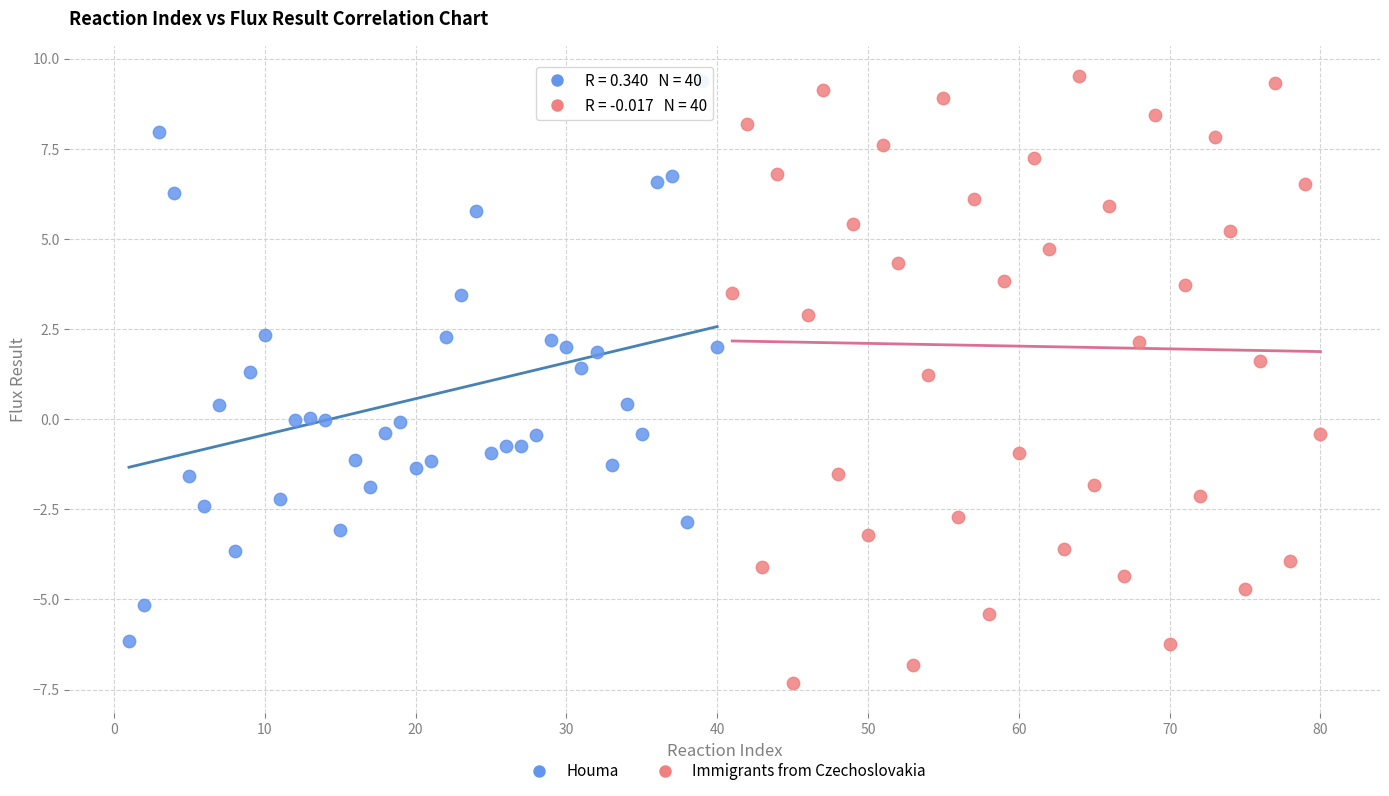

Which series reaches the minimum Y coordinate?

Immigrants from Czechoslovakia